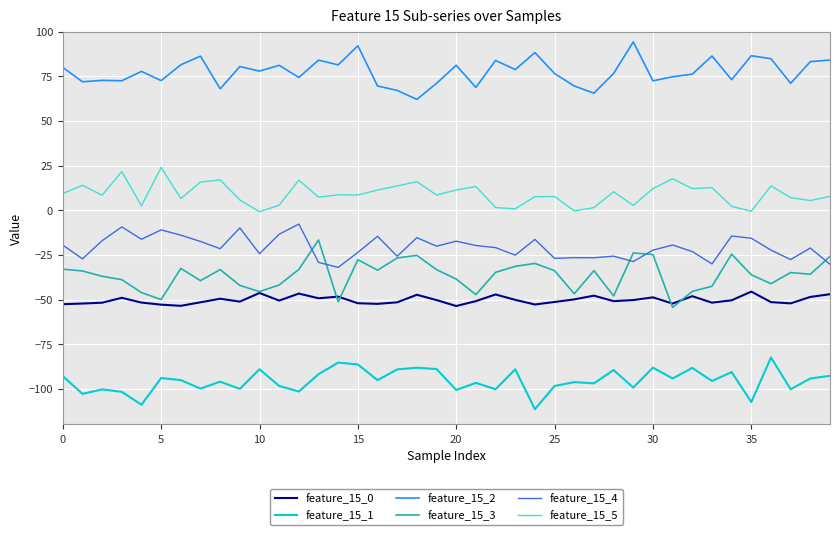

What is the minimum value for feature_15_0?

-53.7